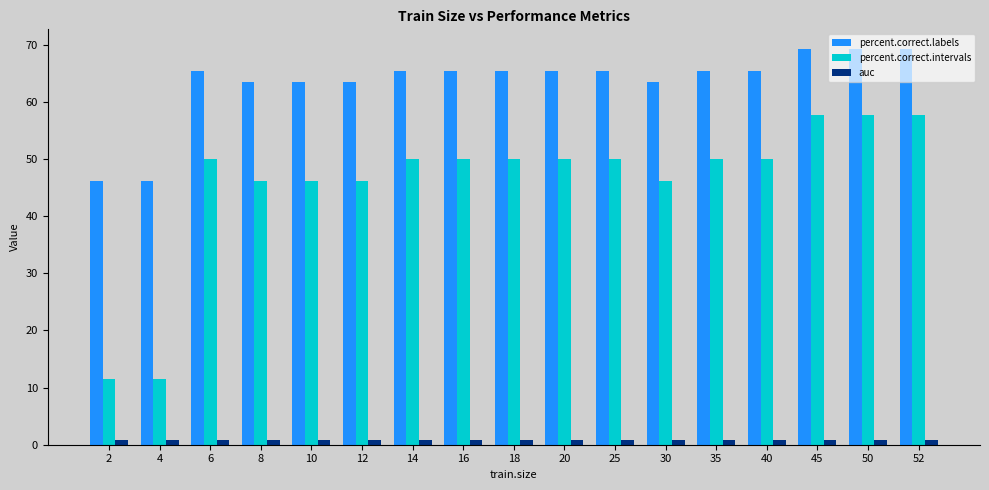

At 20, list the series in order from largest to smallest.

percent.correct.labels, percent.correct.intervals, auc